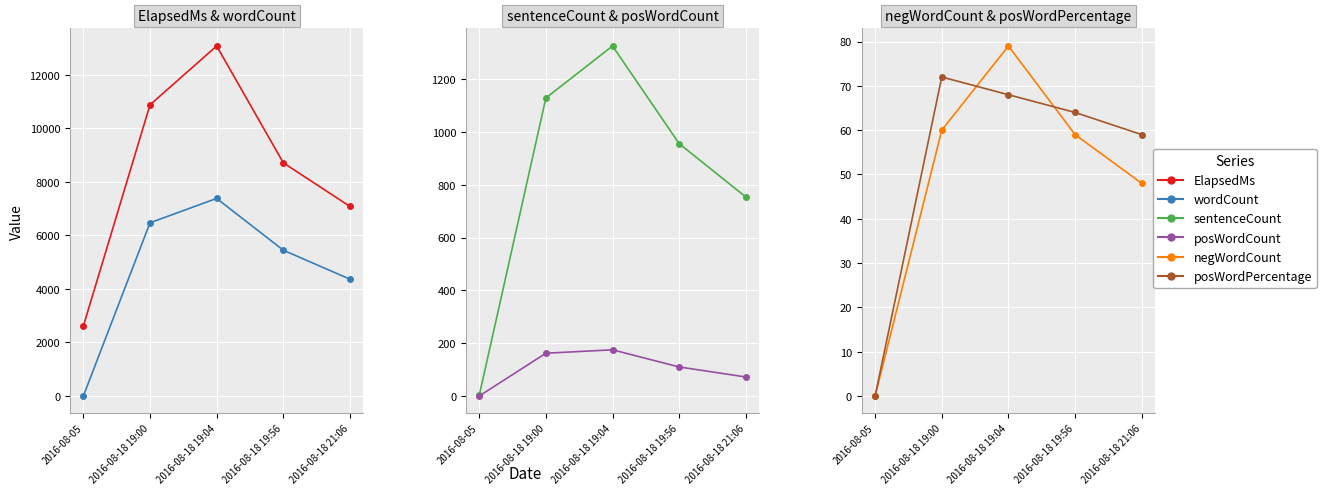

Reading left to right, extract all data points from this chart.

ElapsedMs: 2615	10884	13084	8717	7086
wordCount: 0	6475	7386	5450	4367
sentenceCount: 2	1129	1326	956	754
posWordCount: 0	162	175	110	72
negWordCount: 0	60	79	59	48
posWordPercentage: 0	72	68	64	59